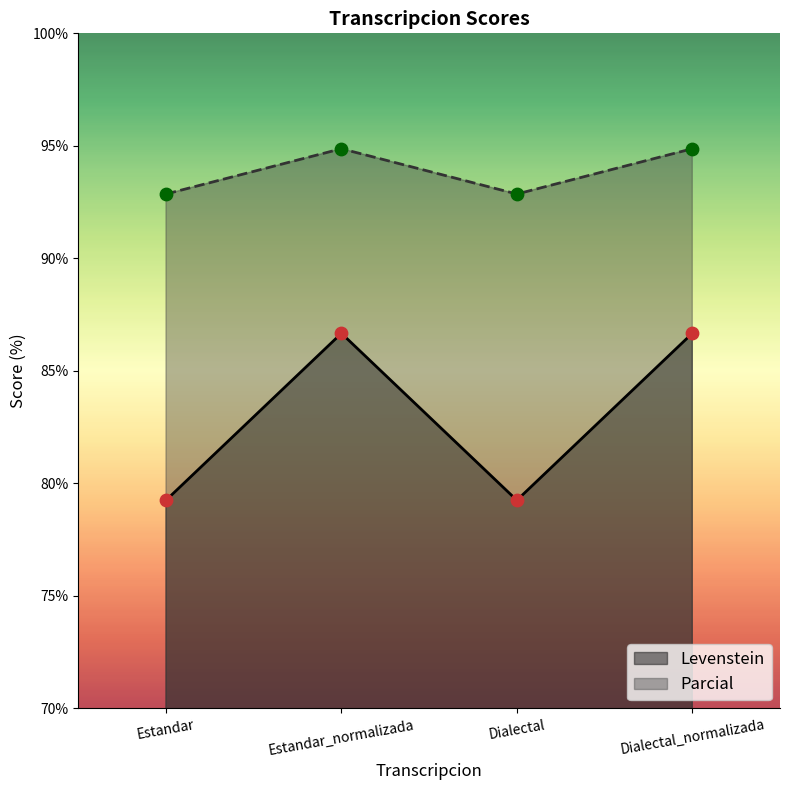

Is the value of Levenstein at Dialectal_normalizada greater than the value of Parcial at Dialectal_normalizada?

No